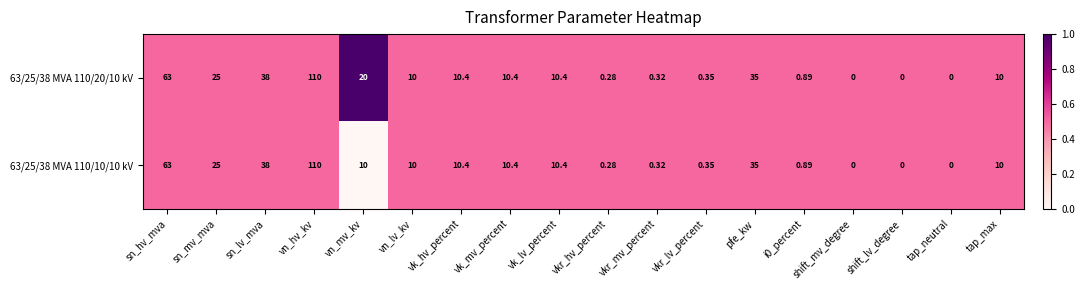

At which category is the sum across all series the highest?

vn_hv_kv